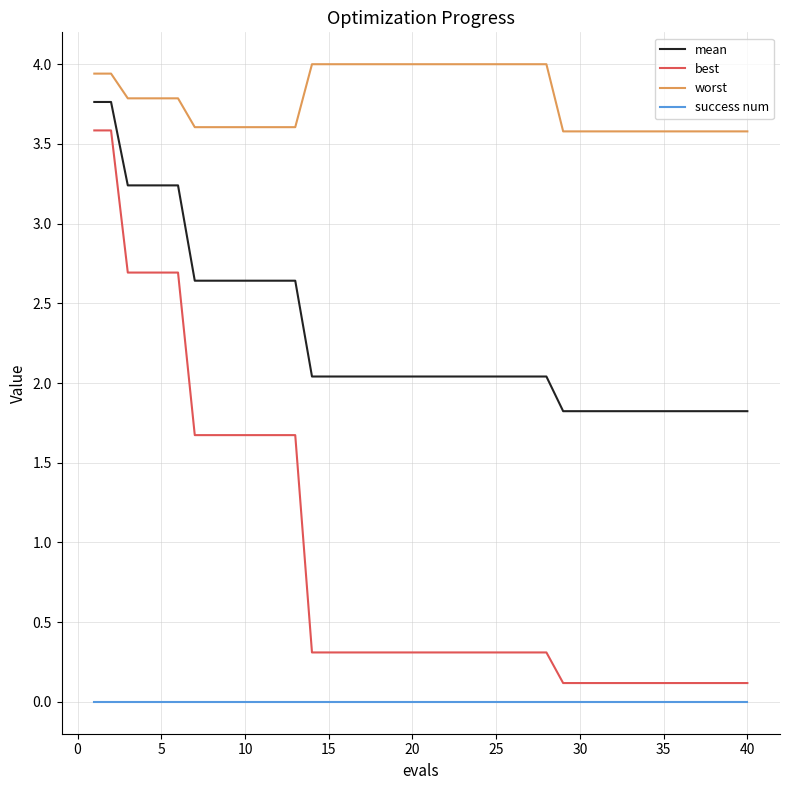

Reading left to right, transcribe all the data shown in this chart.

mean: 3.8	3.8	3.2	3.2	3.2	3.2	2.6	2.6	2.6	2.6	2.6	2.6	2.6	2.0	2.0	2.0	2.0	2.0	2.0	2.0	2.0	2.0	2.0	2.0	2.0	2.0	2.0	2.0	1.8	1.8	1.8	1.8	1.8	1.8	1.8	1.8	1.8	1.8	1.8	1.8
best: 3.6	3.6	2.7	2.7	2.7	2.7	1.7	1.7	1.7	1.7	1.7	1.7	1.7	0.3	0.3	0.3	0.3	0.3	0.3	0.3	0.3	0.3	0.3	0.3	0.3	0.3	0.3	0.3	0.1	0.1	0.1	0.1	0.1	0.1	0.1	0.1	0.1	0.1	0.1	0.1
worst: 3.9	3.9	3.8	3.8	3.8	3.8	3.6	3.6	3.6	3.6	3.6	3.6	3.6	4.0	4.0	4.0	4.0	4.0	4.0	4.0	4.0	4.0	4.0	4.0	4.0	4.0	4.0	4.0	3.6	3.6	3.6	3.6	3.6	3.6	3.6	3.6	3.6	3.6	3.6	3.6
success num: 0.0	0.0	0.0	0.0	0.0	0.0	0.0	0.0	0.0	0.0	0.0	0.0	0.0	0.0	0.0	0.0	0.0	0.0	0.0	0.0	0.0	0.0	0.0	0.0	0.0	0.0	0.0	0.0	0.0	0.0	0.0	0.0	0.0	0.0	0.0	0.0	0.0	0.0	0.0	0.0